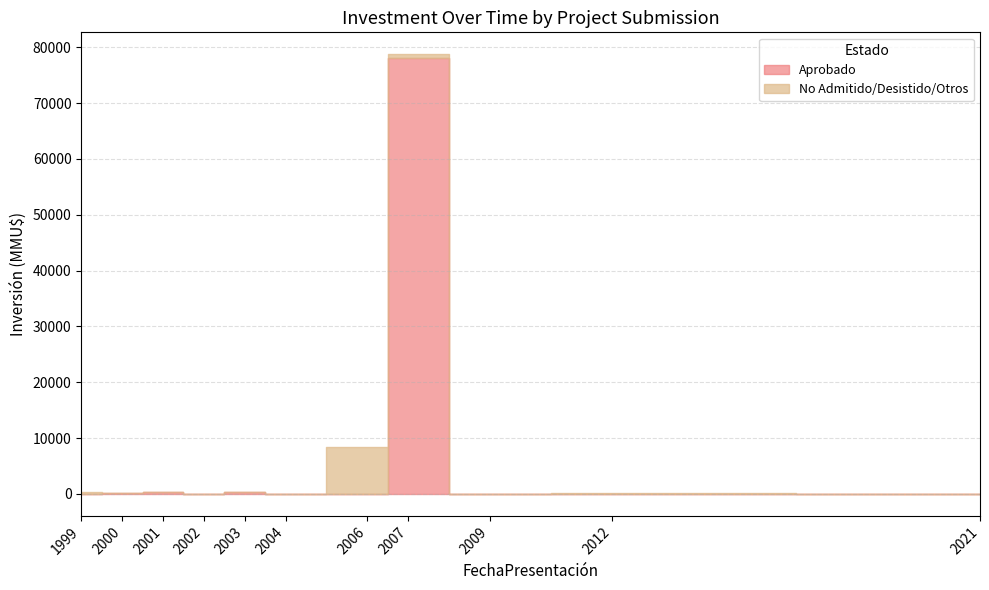

How many data points does each series have?

20